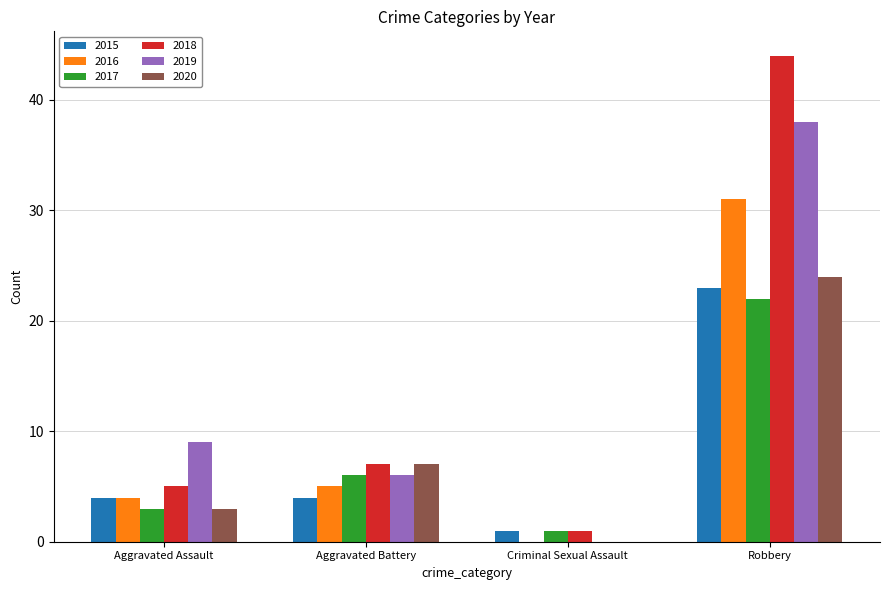

Which series has the largest range (max minus min)?

2018